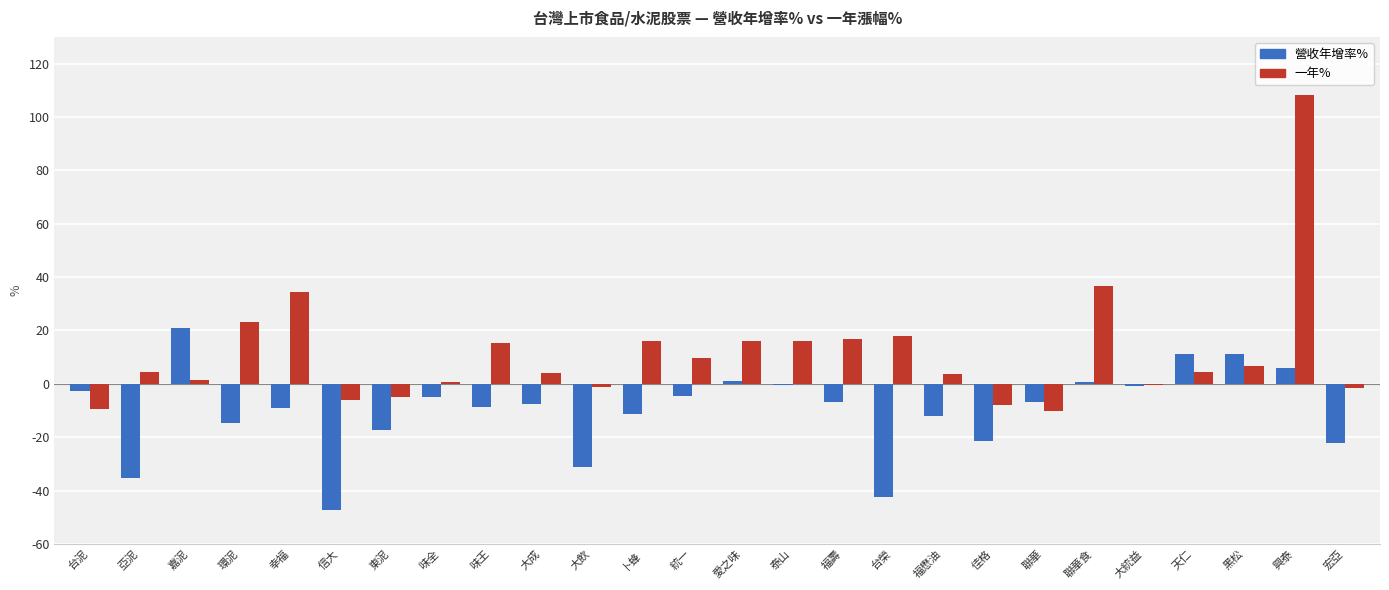

At which label is 一年% closest to 49?

聯華食